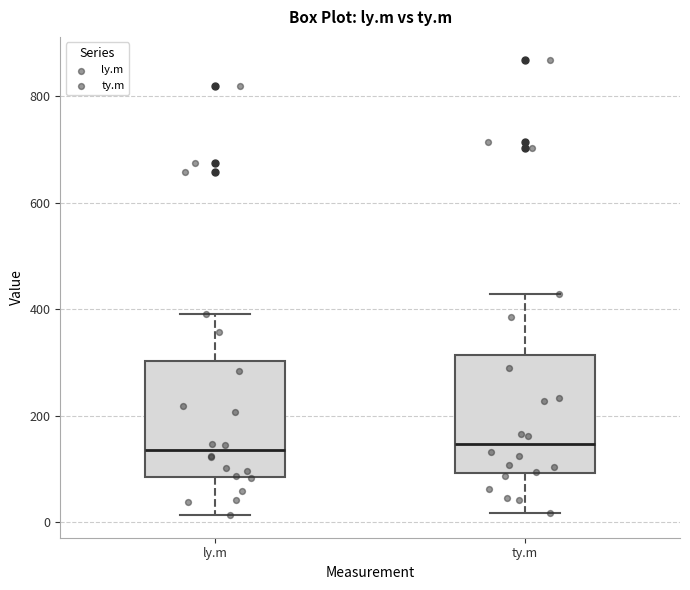

Reading left to right, read every box against the y-axis: the position of its median line, the range the box covers, and the ends of its whiskers. The values are not printed on the chart, so give them approximately, as read against the axis.

ly.m: median 140, box 80 to 300, whiskers 20 to 400
ty.m: median 140, box 100 to 320, whiskers 20 to 420